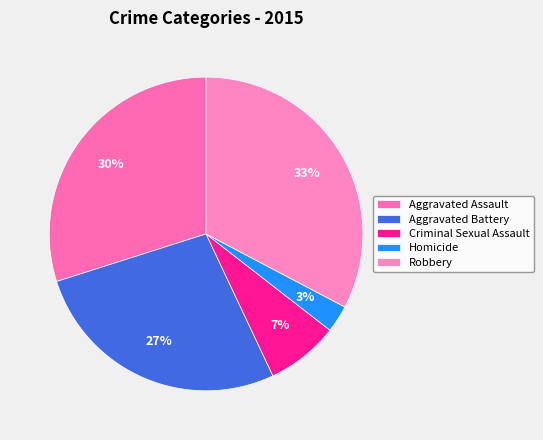

Is there a majority slice in this chart?

No